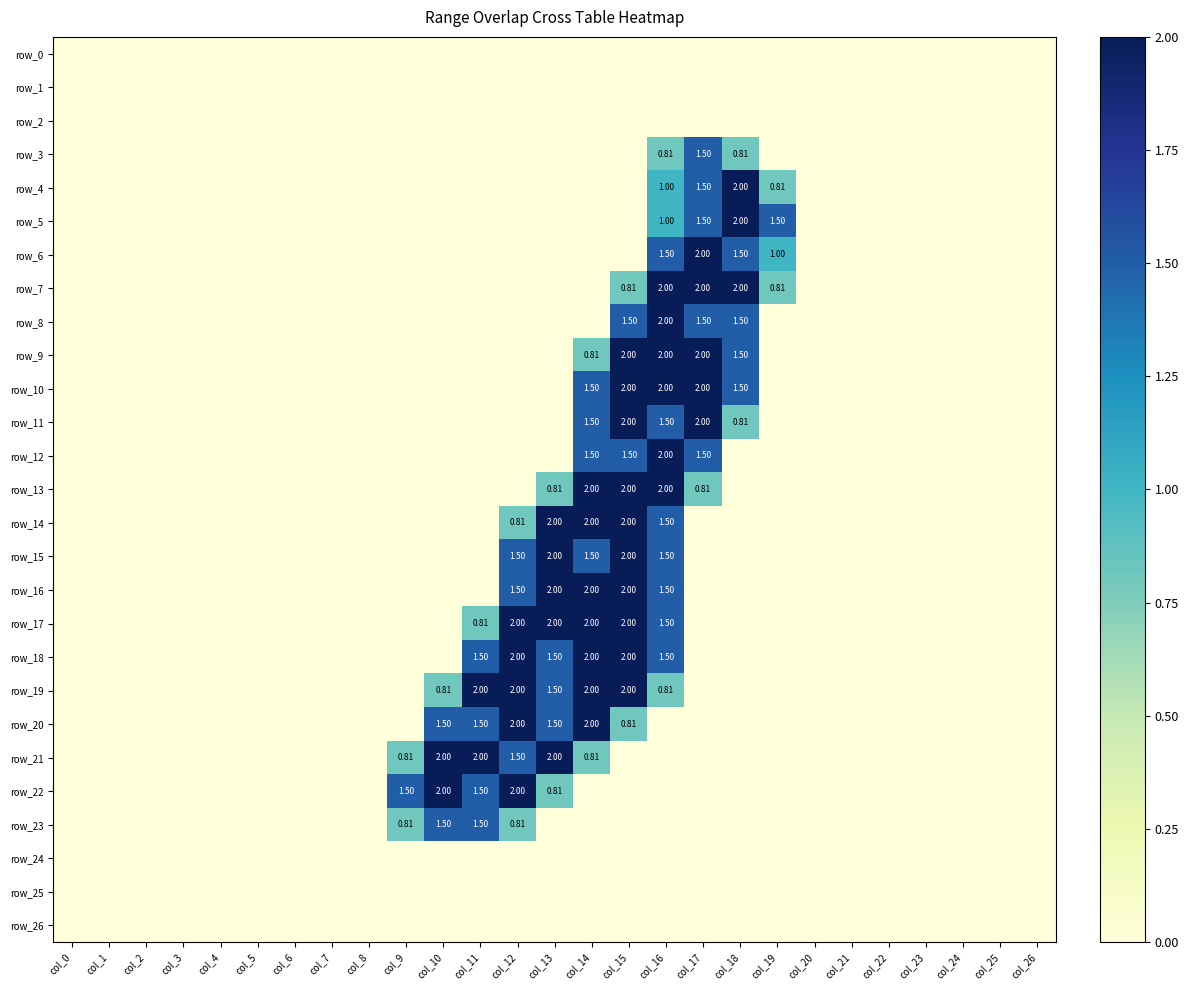

How many series are shown in this chart?

27